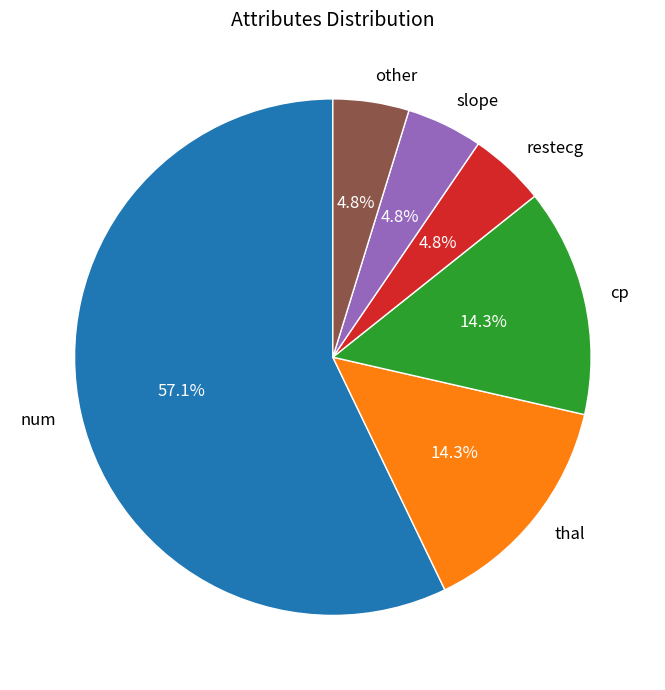

True or false: thal accounts for 14% of the total.

True